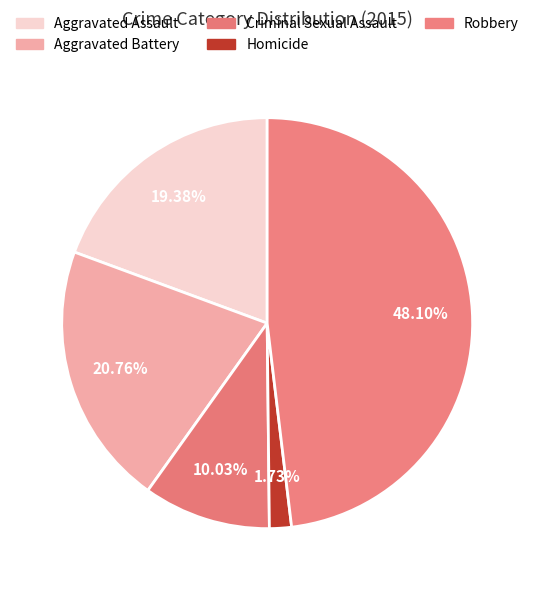

What is the change in value from Aggravated Assault to Criminal Sexual Assault?

-27